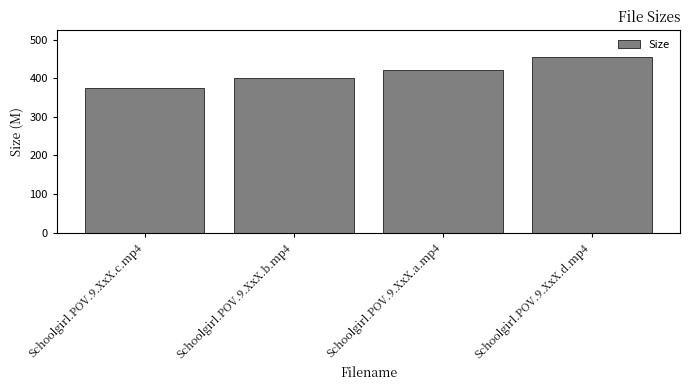

True or false: the data shows 263.6 at Schoolgirl.POV.9.XxX.b.mp4.

False